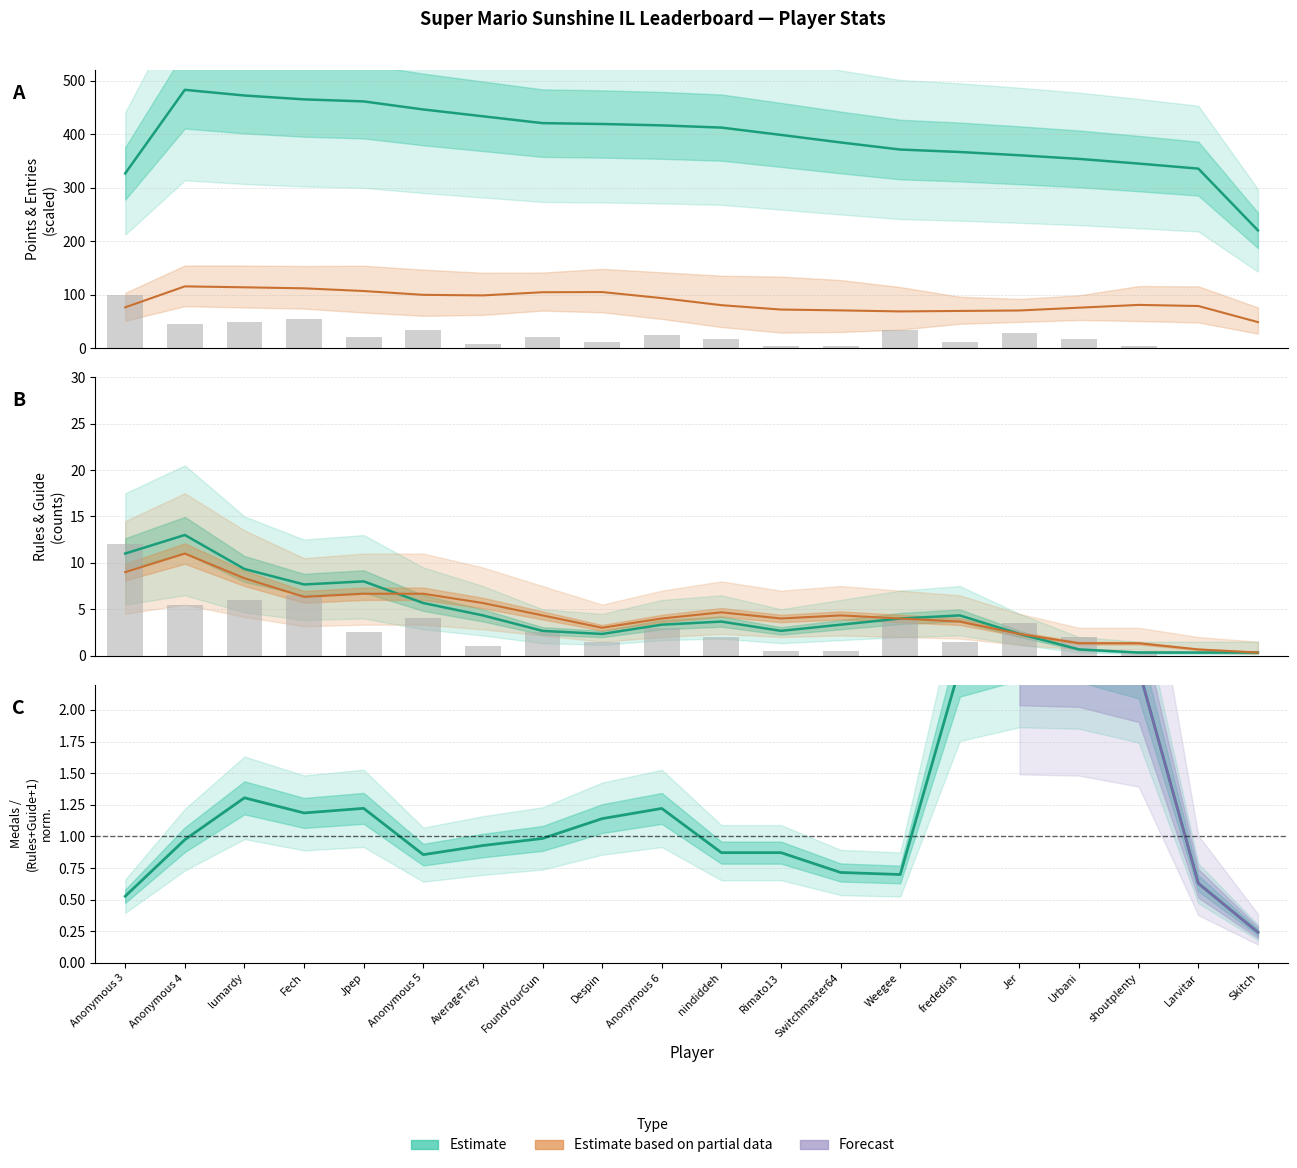

What position from the left is Despin?

9